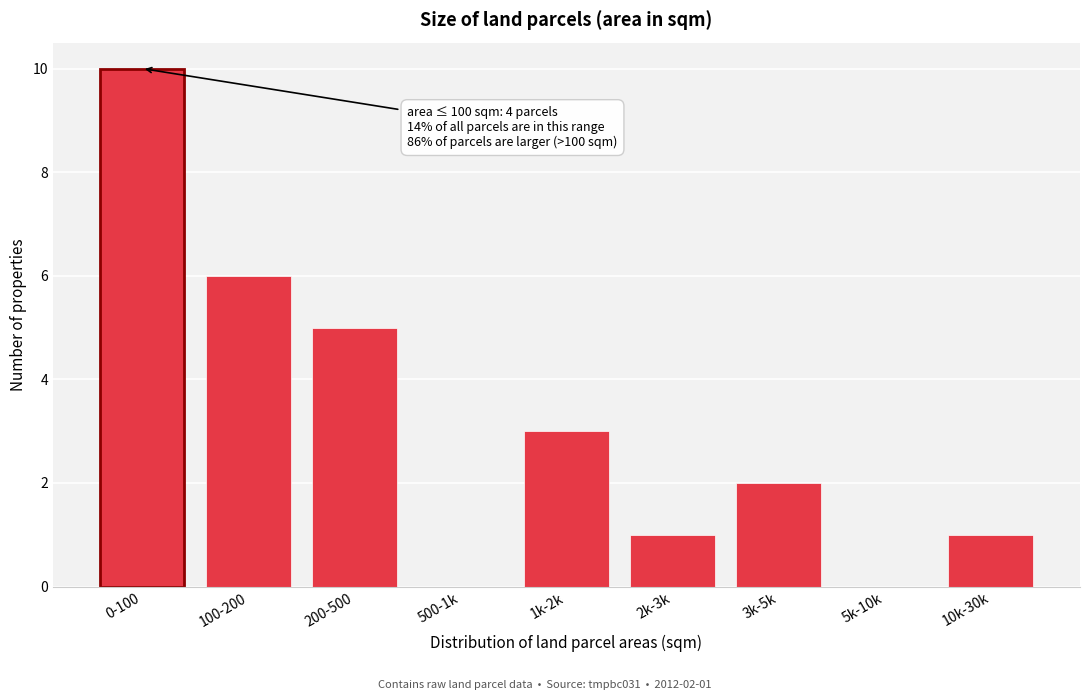

Reading right to left, what are all the values shown in this chart?

10k-30k=1	5k-10k=0	3k-5k=2	2k-3k=1	1k-2k=3	500-1k=0	200-500=5	100-200=6	0-100=10